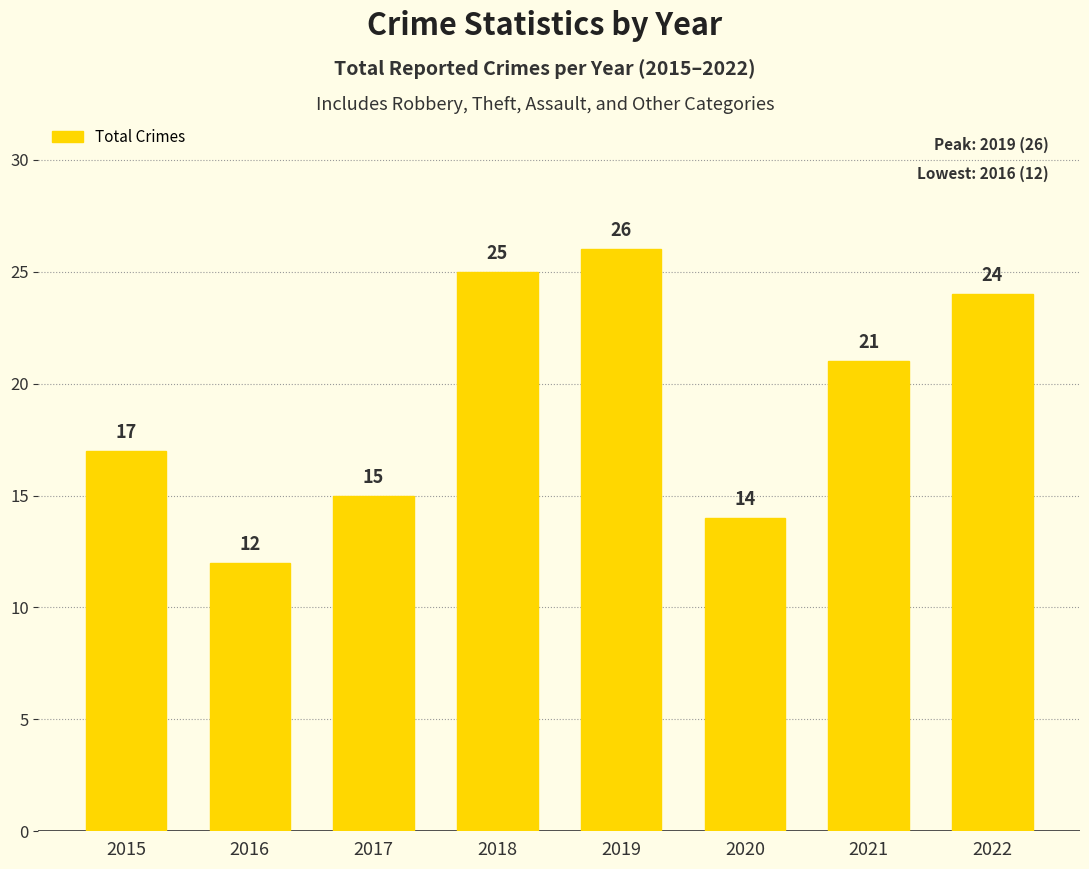

The chart shows a value of 25 at 2018. True or false?

True